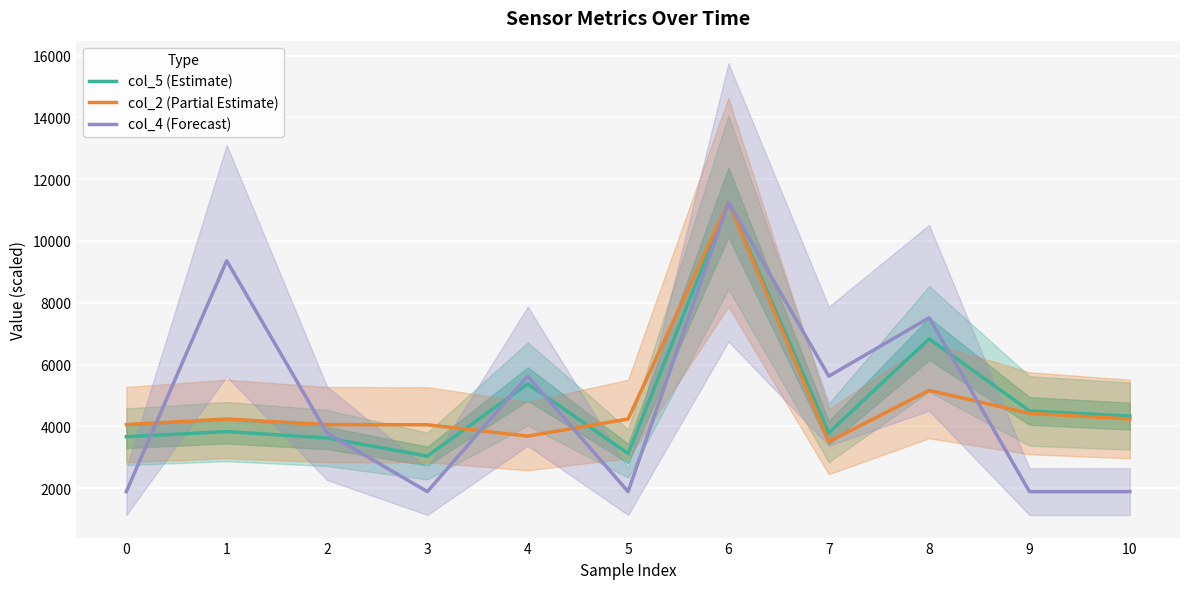

Is it true that col_4 (Forecast) equals 1890.0 at 0?

True